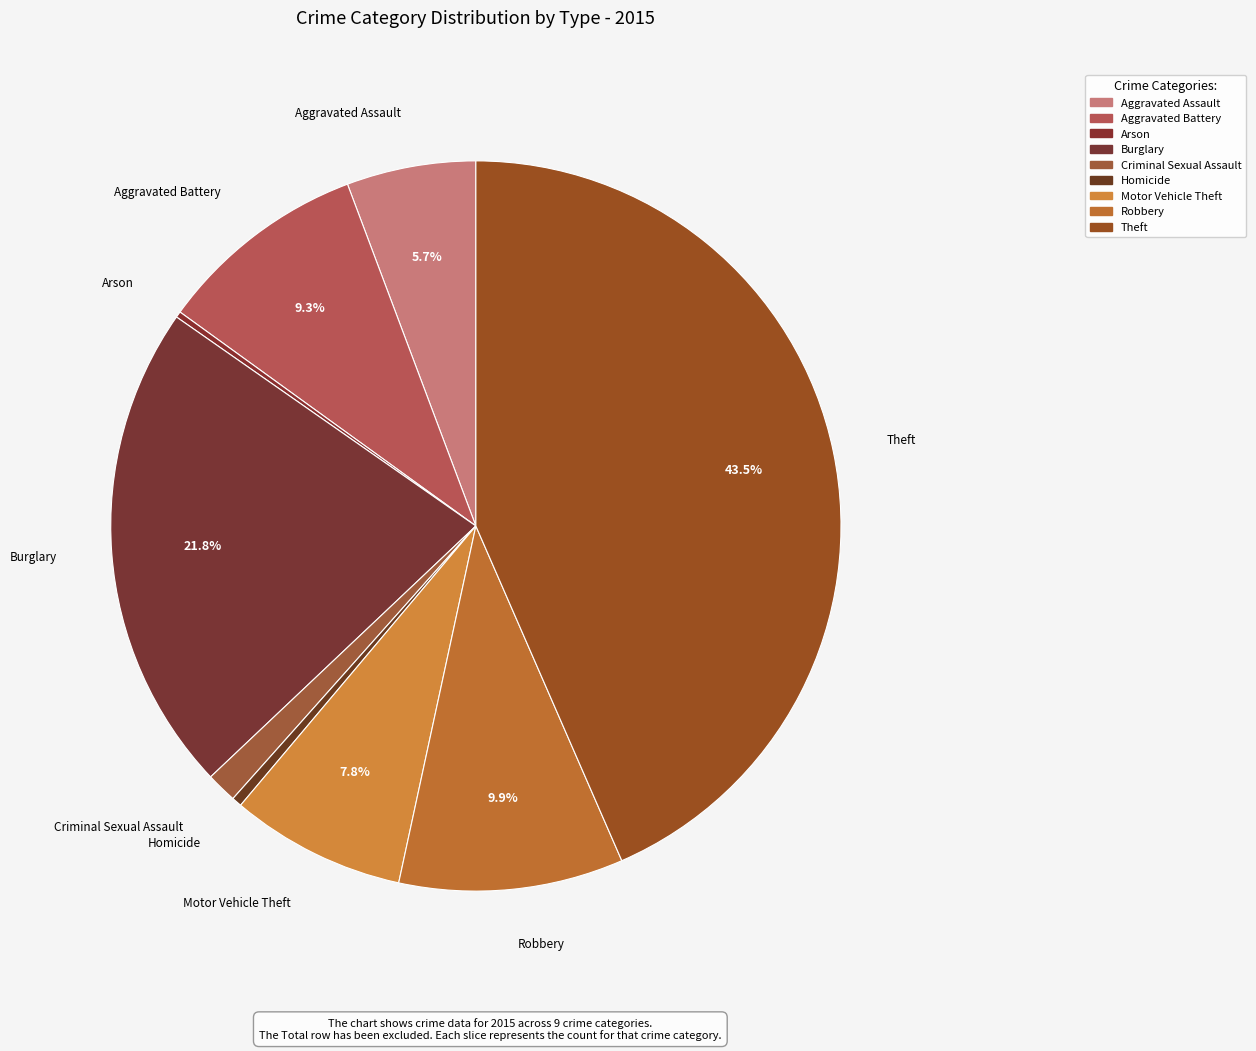

Rank the categories by value from lowest to highest.

Arson, Homicide, Criminal Sexual Assault, Aggravated Assault, Motor Vehicle Theft, Aggravated Battery, Robbery, Burglary, Theft